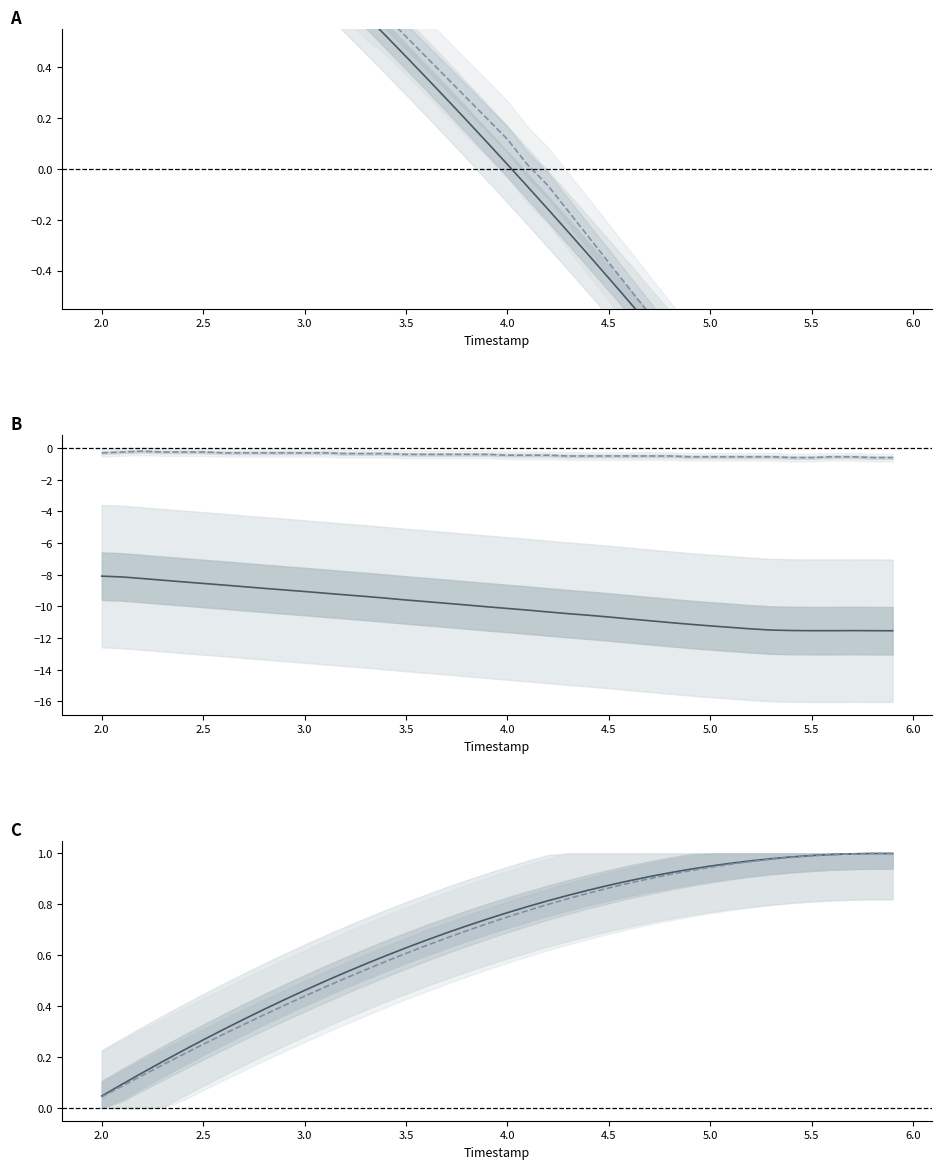

The X cumul series shows 0.1 at 3.5. True or false?

False